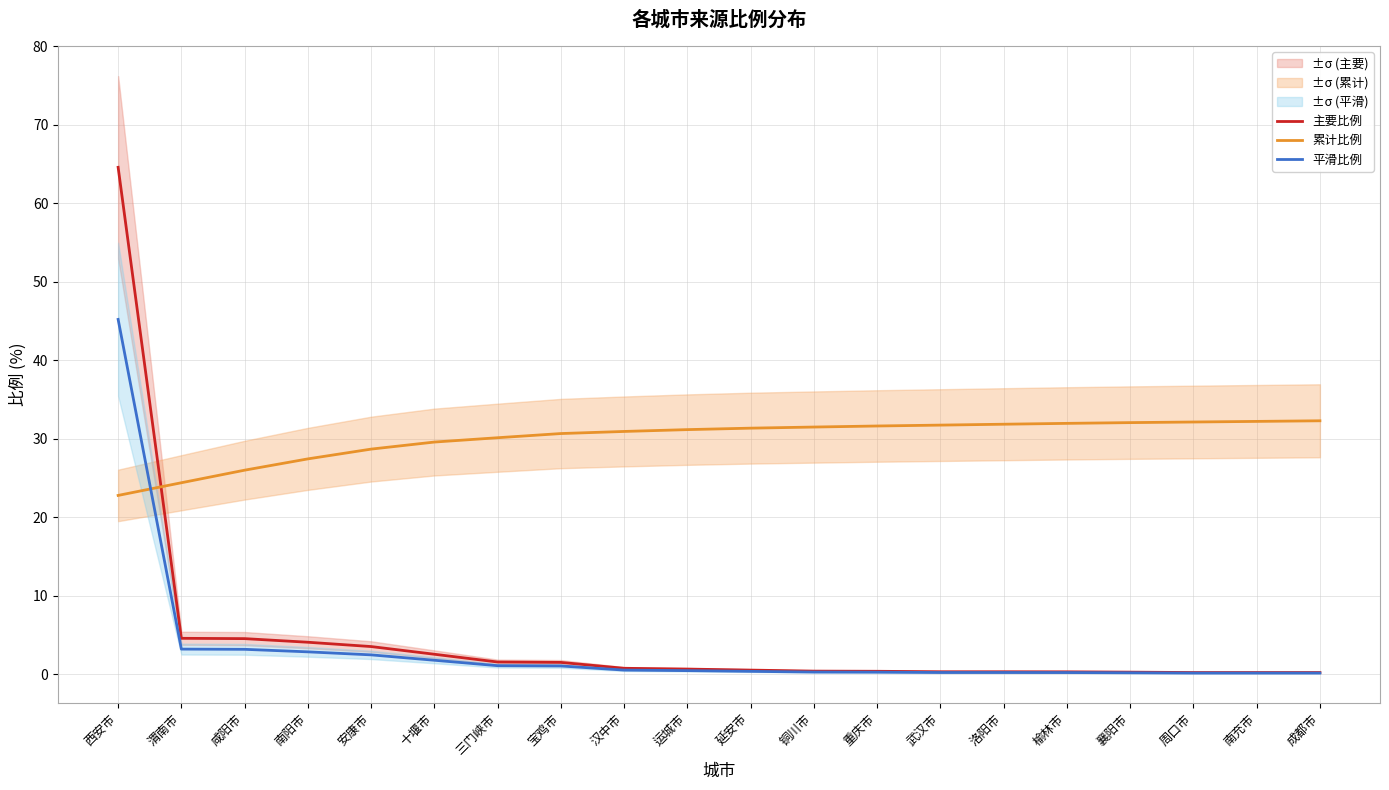

Which category has the lowest value in the 平滑比例 series?

周口市